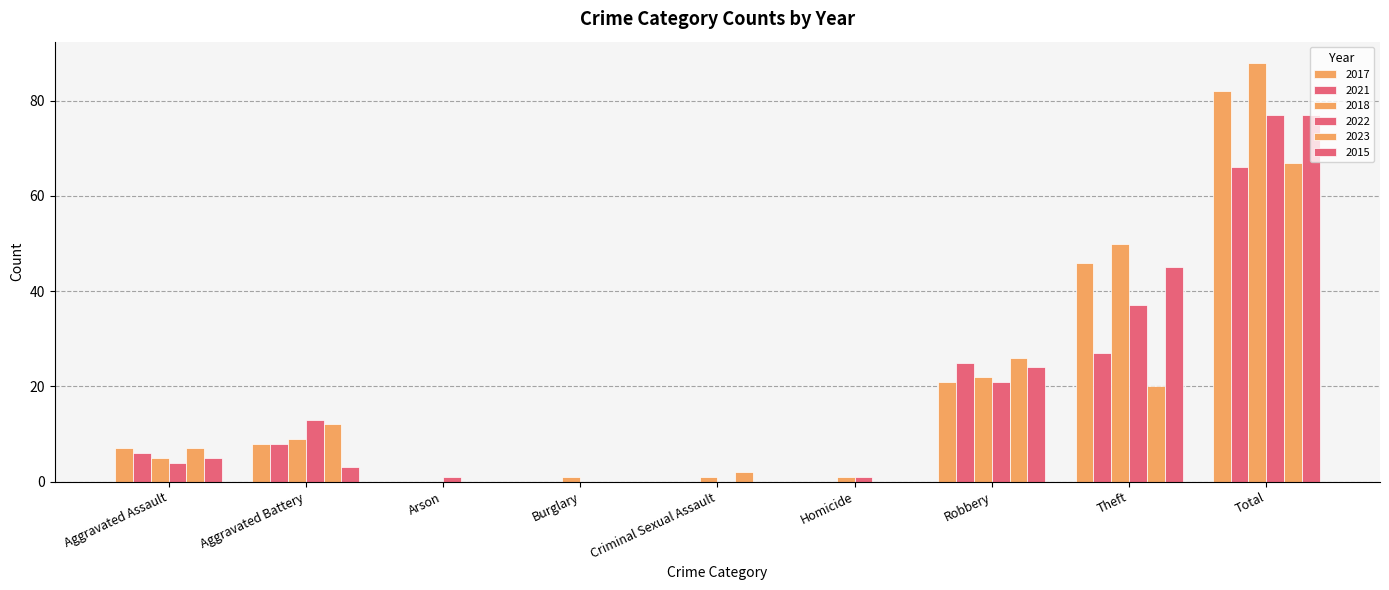

How many groups of bars are there?

9